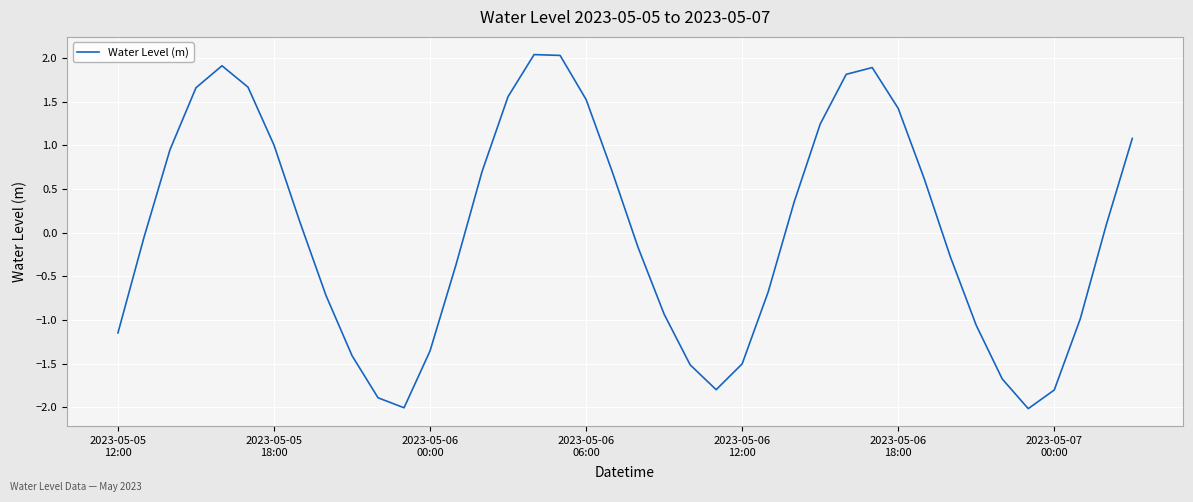

How many negative values are there?

20